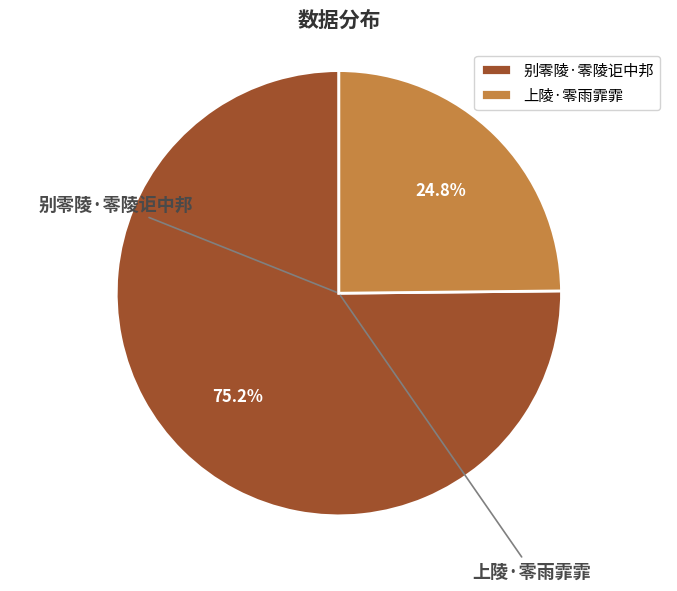

To the nearest percent, what is the combined percentage of 别零陵·零陵讵中邦 and 上陵·零雨霏霏?

100%